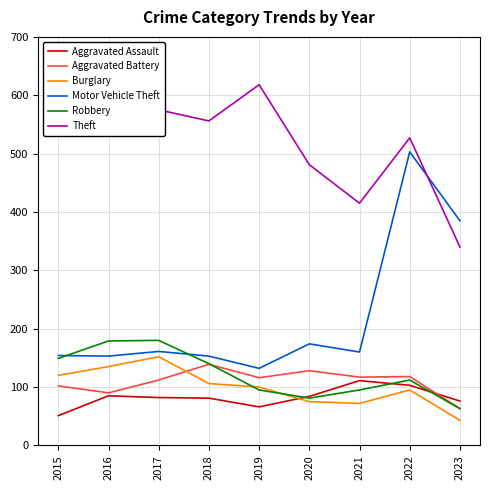

At which category does Aggravated Assault reach its first local peak?

2016